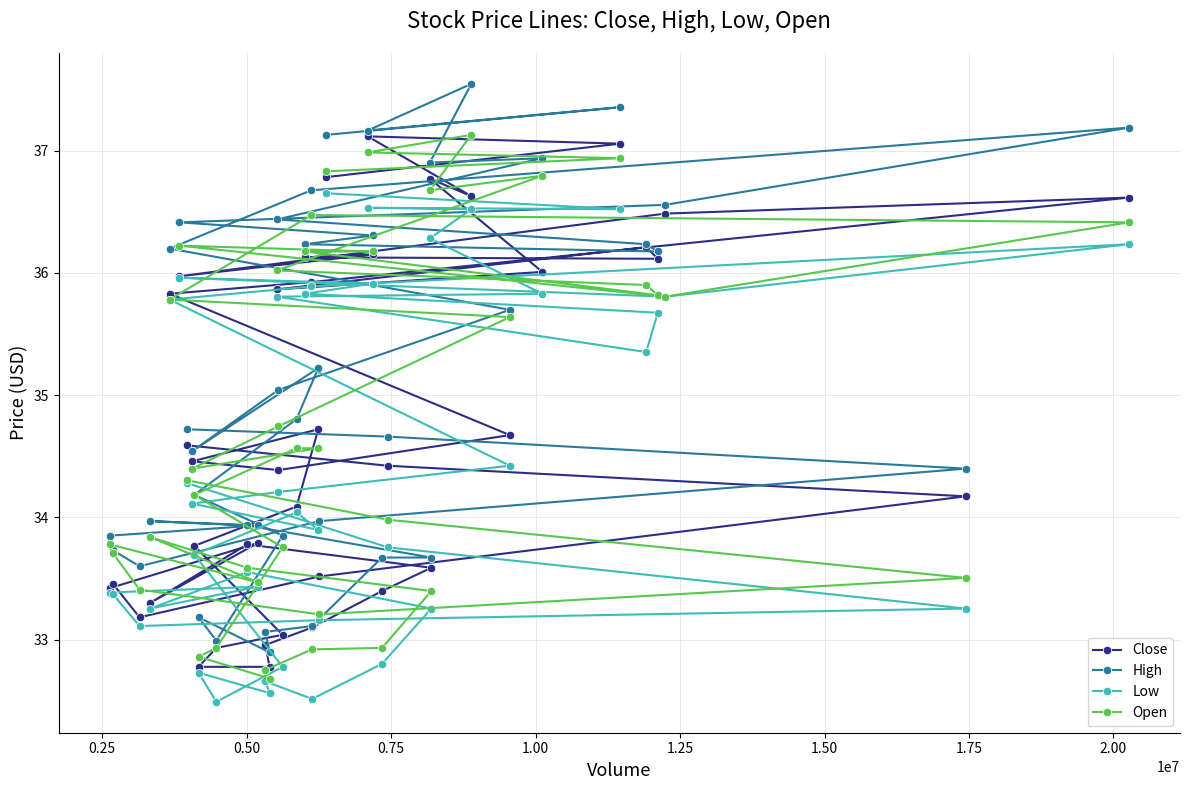

What is the maximum value shown in the chart?

37.5